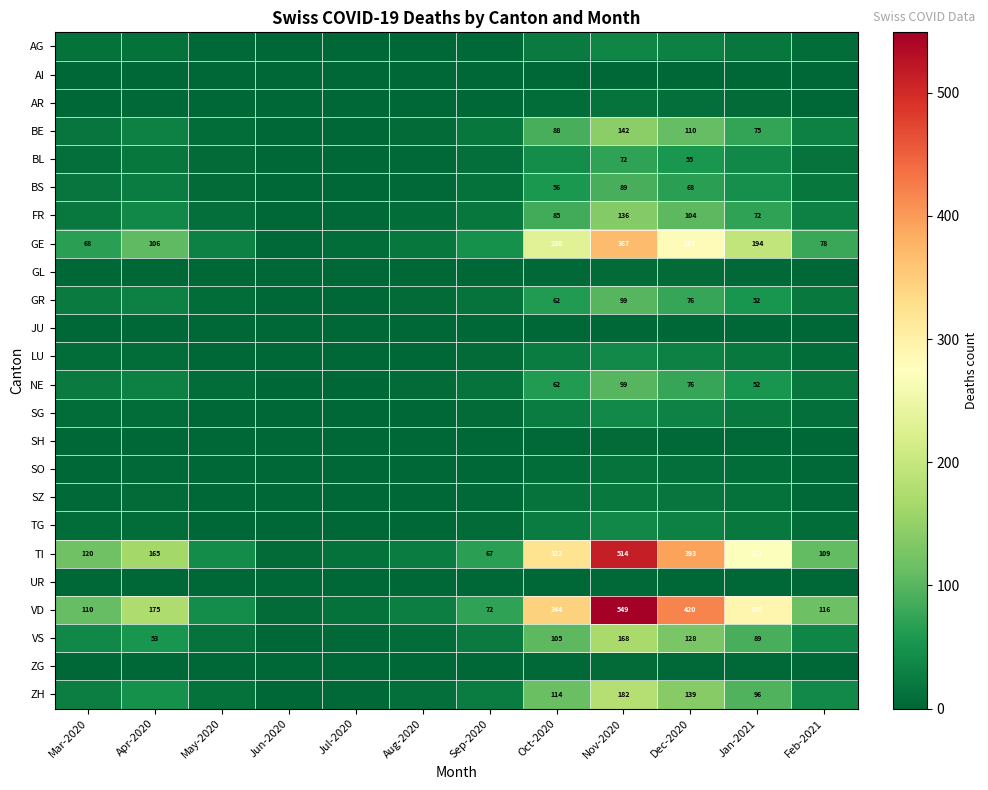

The VS series shows 53 at Apr-2020. True or false?

True